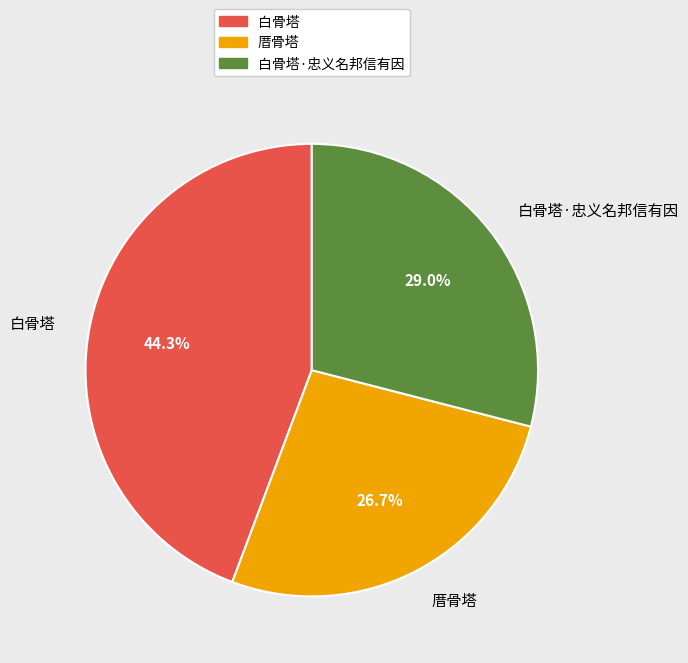

To the nearest percent, what is the average slice percentage?

33%